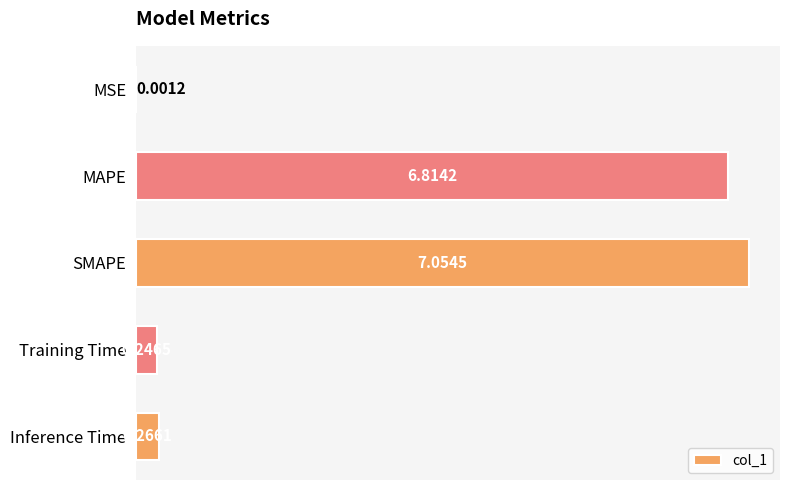

Approximately how many times larger is the value at SMAPE compared to MAPE?

1.0